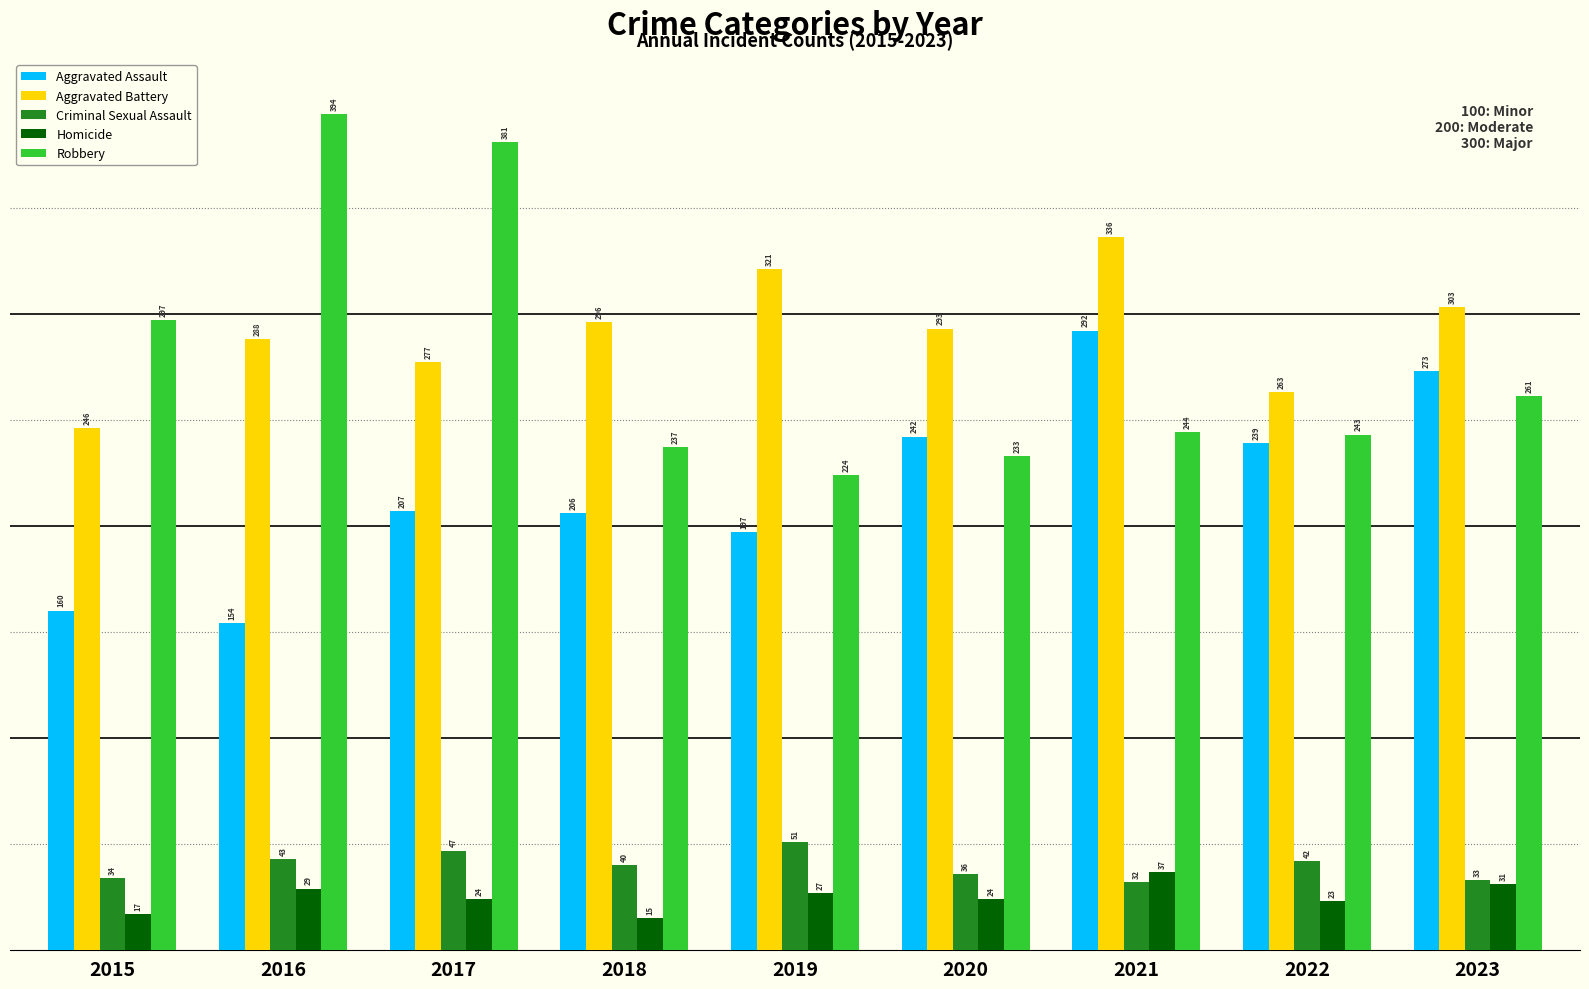

Which series has the largest total across all categories?

Aggravated Battery